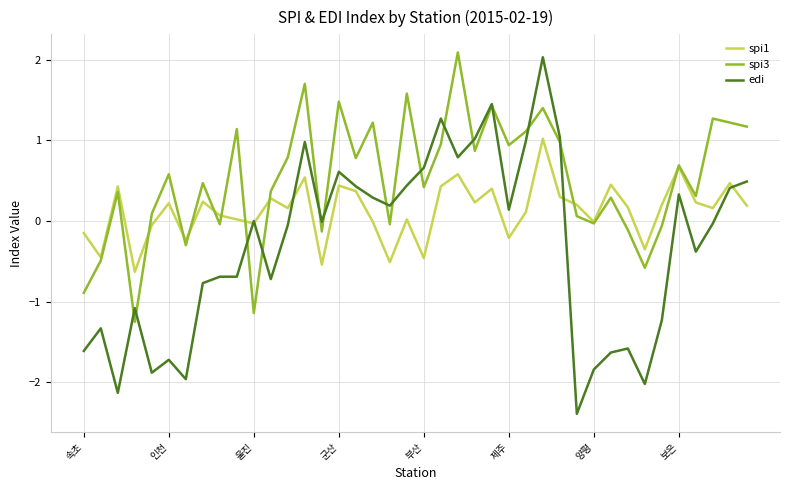

Which series has the widest spread of values?

edi